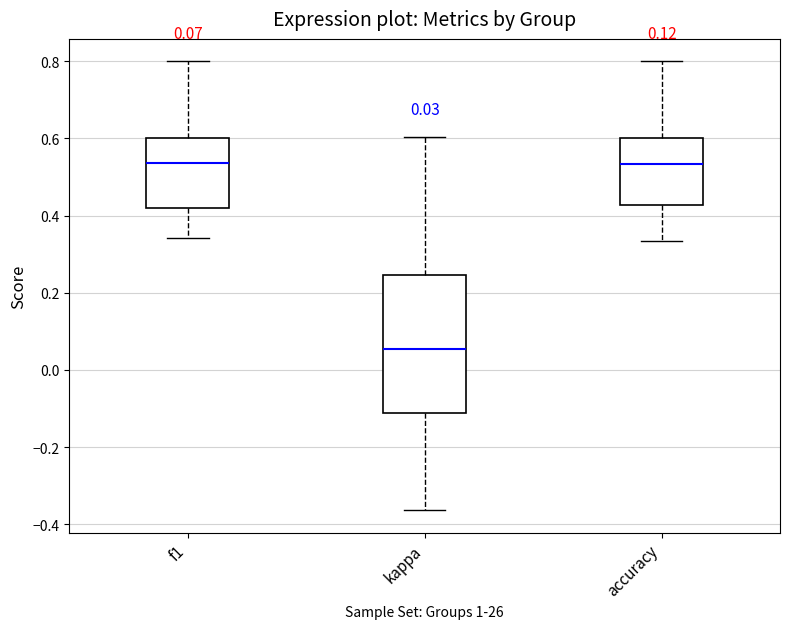

Which box is the tallest, from its lower edge to its upper edge?

kappa